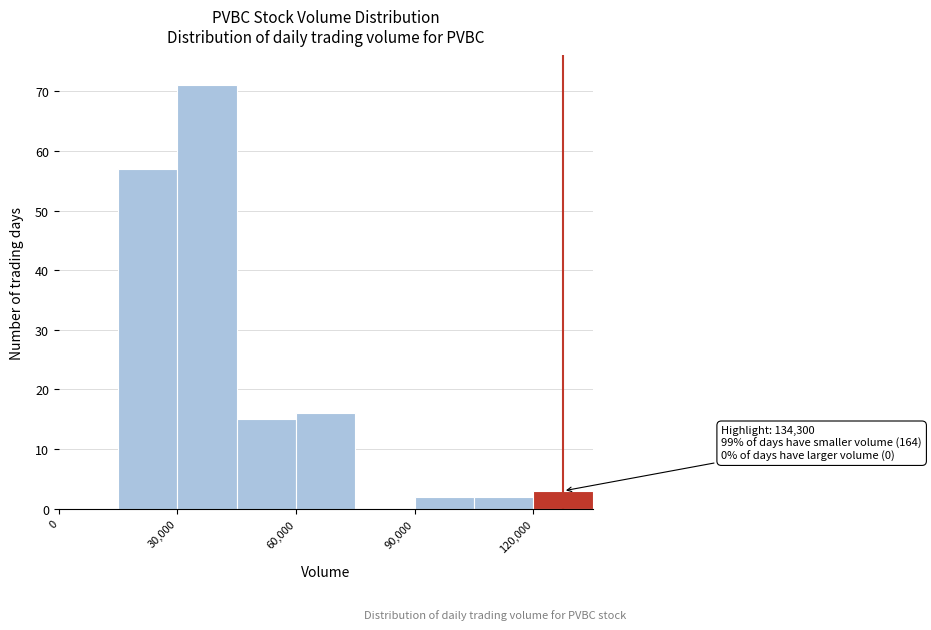

Read against the x-axis, roughly where is the centre of the tallest bar?

40000